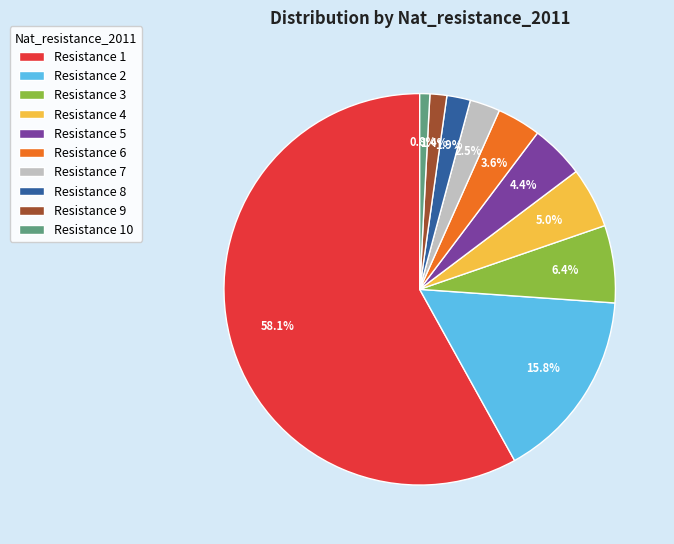

What is the majority slice?

Resistance 1